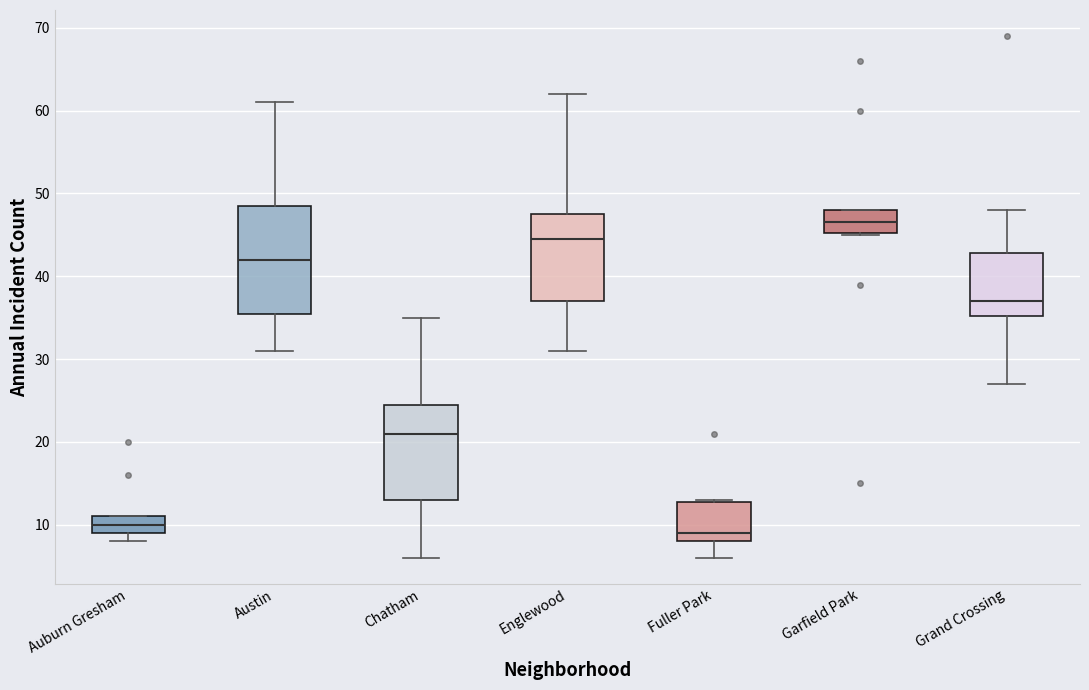

Where does the median line of the box for Fuller Park sit on the y-axis? The values are not printed on the chart, so give them approximately, as read against the axis.

9